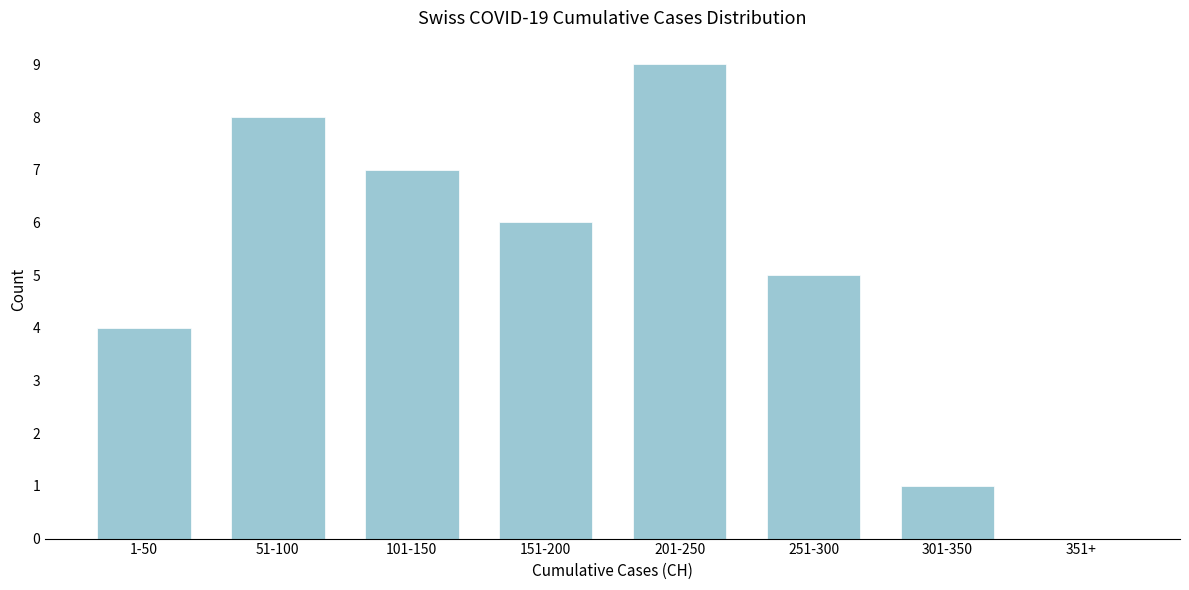

Reading right to left, transcribe all the data shown in this chart.

351+=0	301-350=1	251-300=5	201-250=9	151-200=6	101-150=7	51-100=8	1-50=4